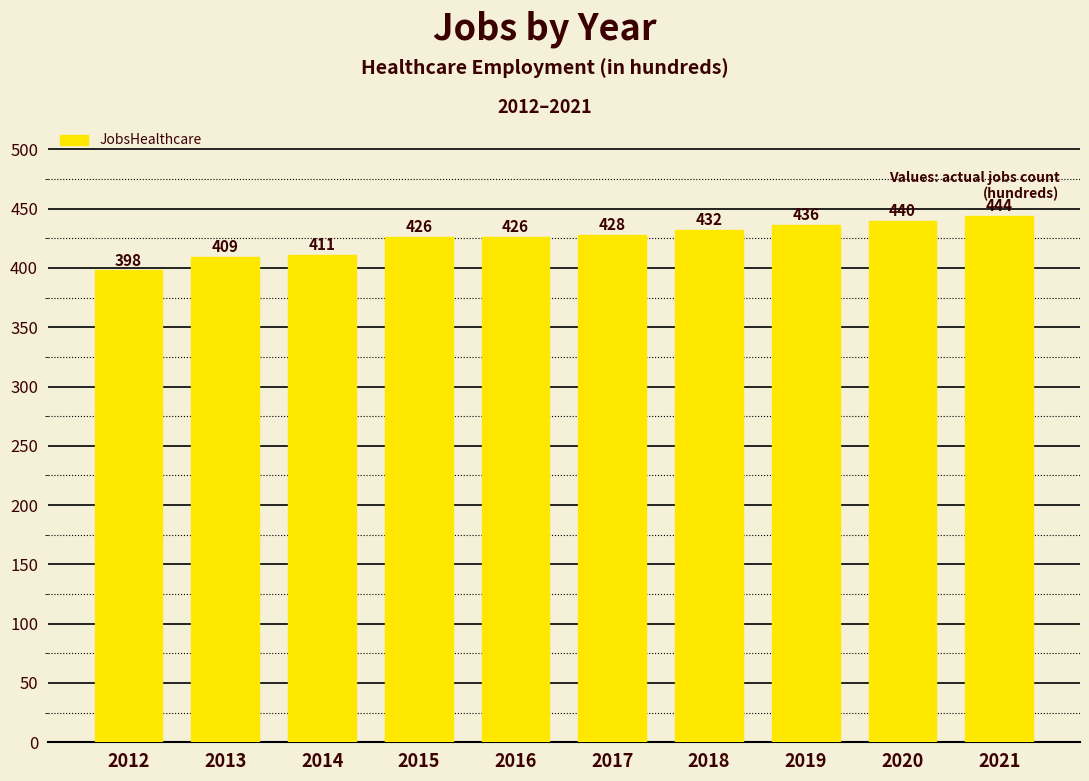

What is the smallest value displayed?

398